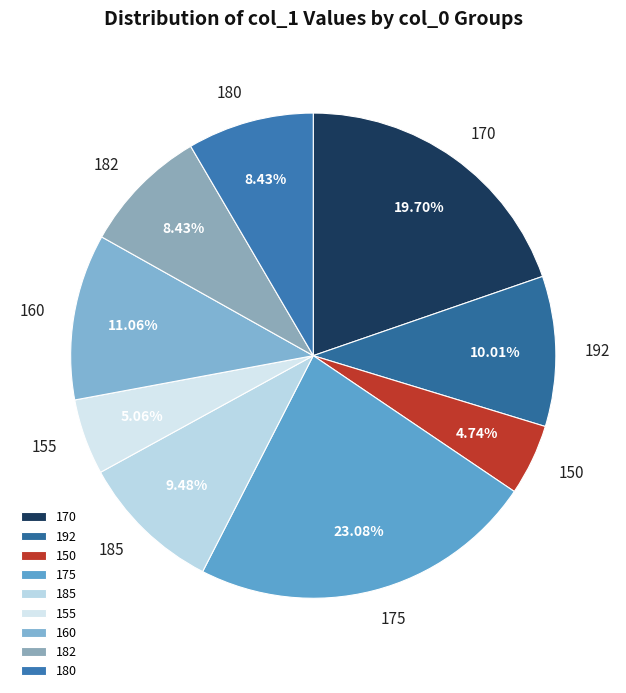

What is the largest slice in the pie chart?

175